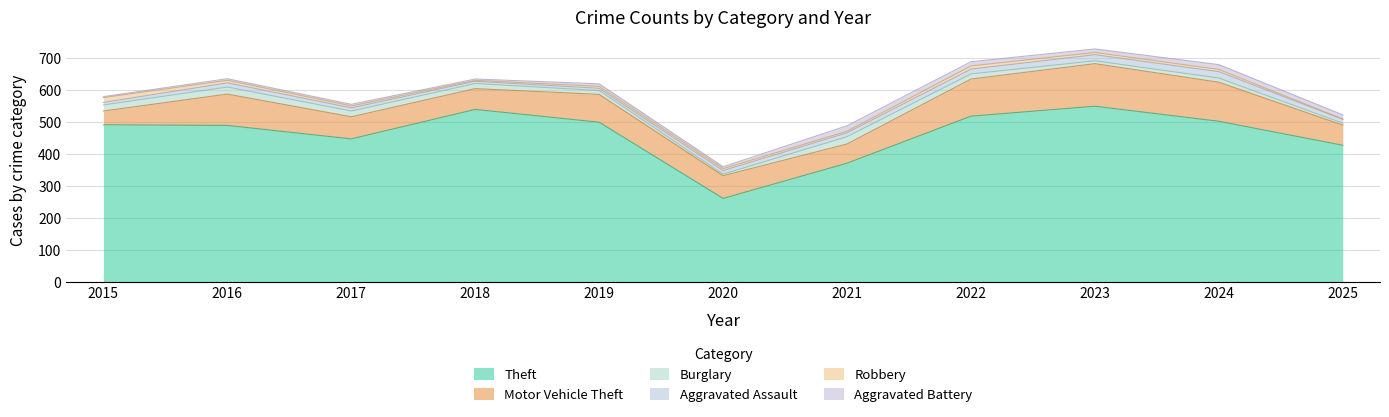

How many lines are shown in the chart?

6